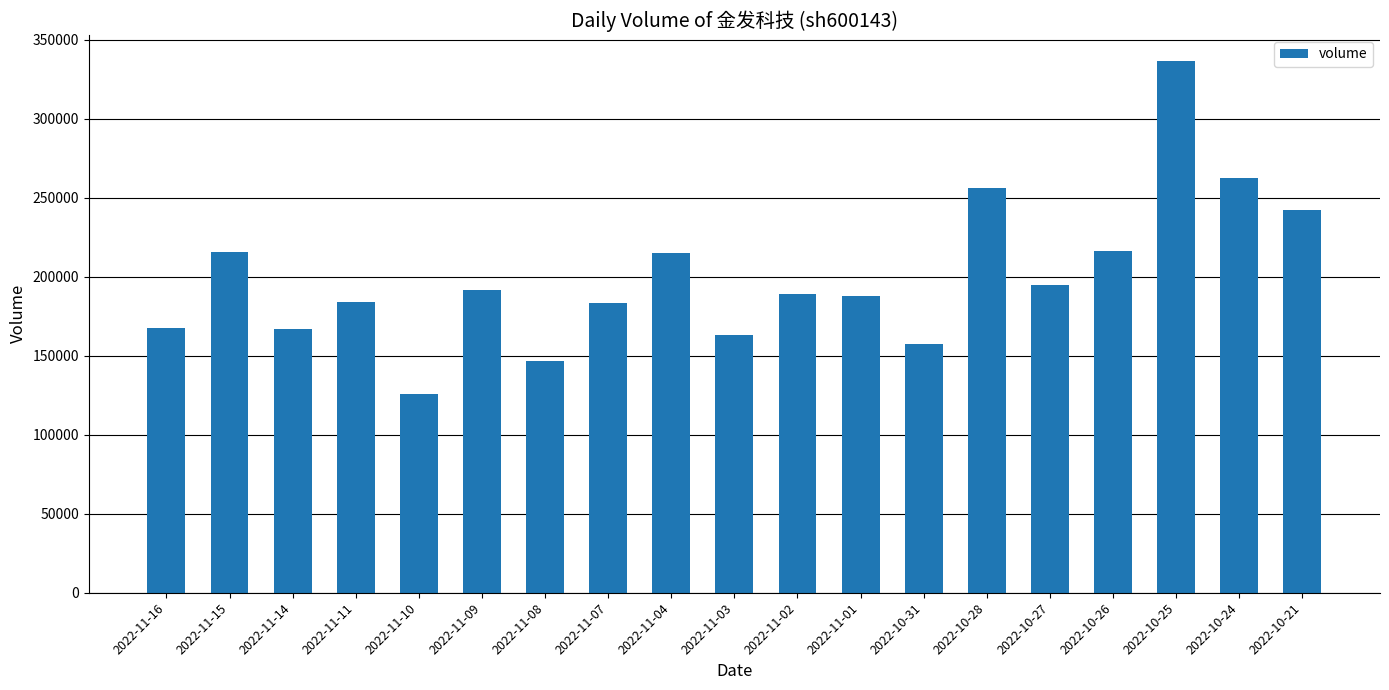

What is the minimum value shown in the chart?

125442